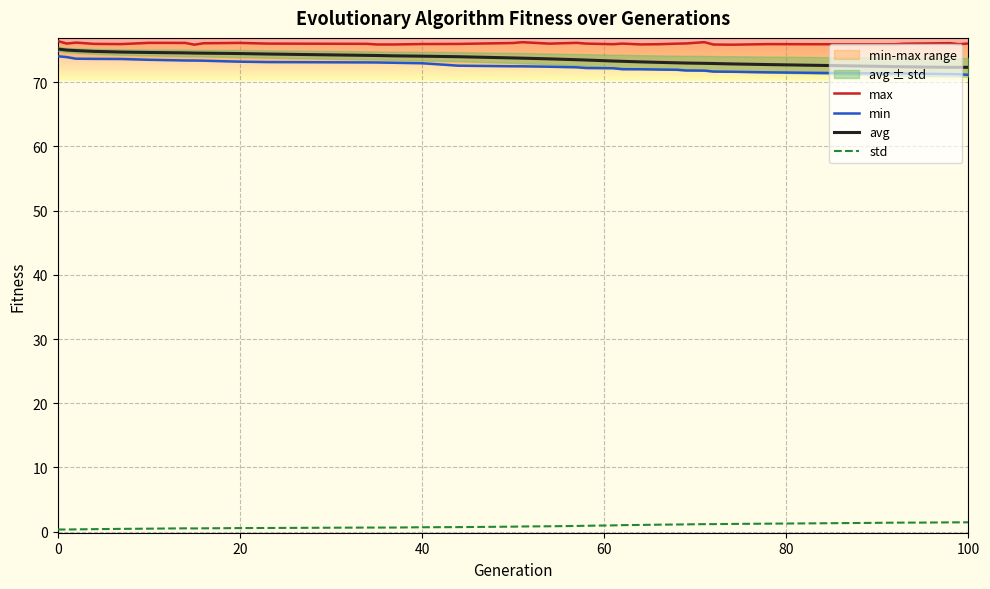

How many series are shown in this chart?

4